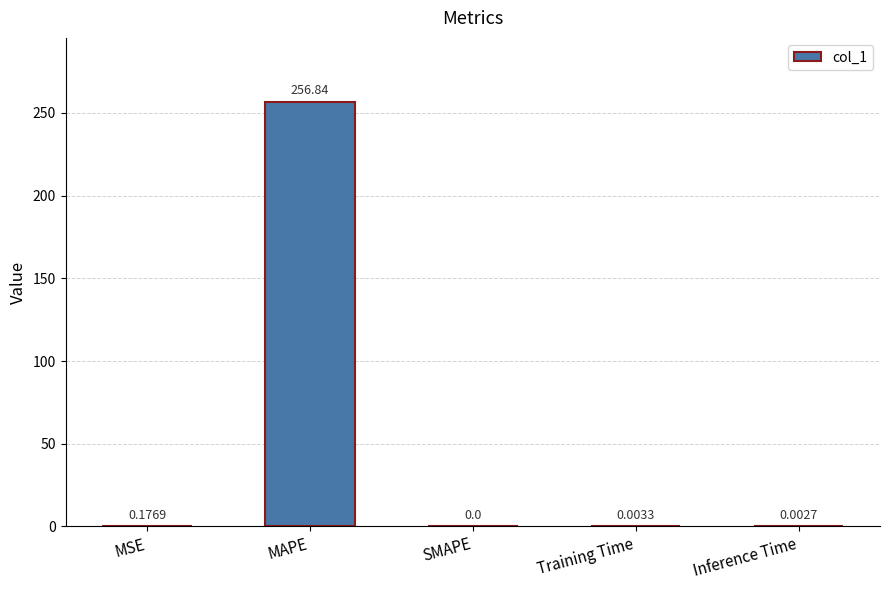

Count the number of categories in the chart.

5